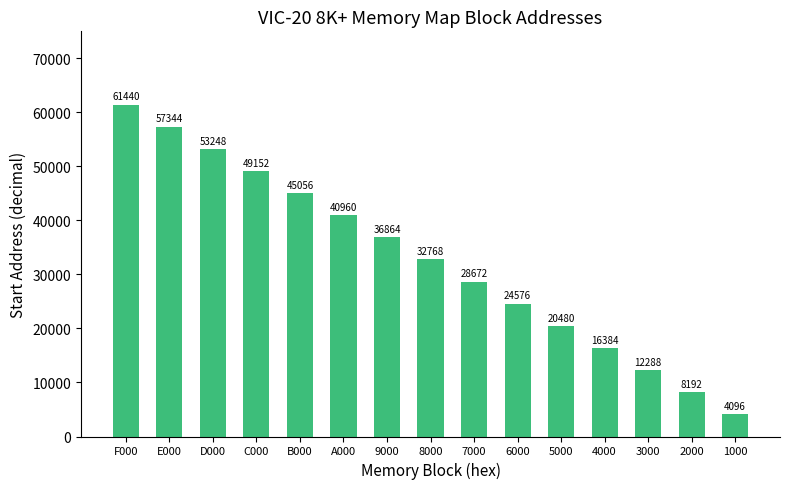

What is the value of the 8th bar from the left?

32768